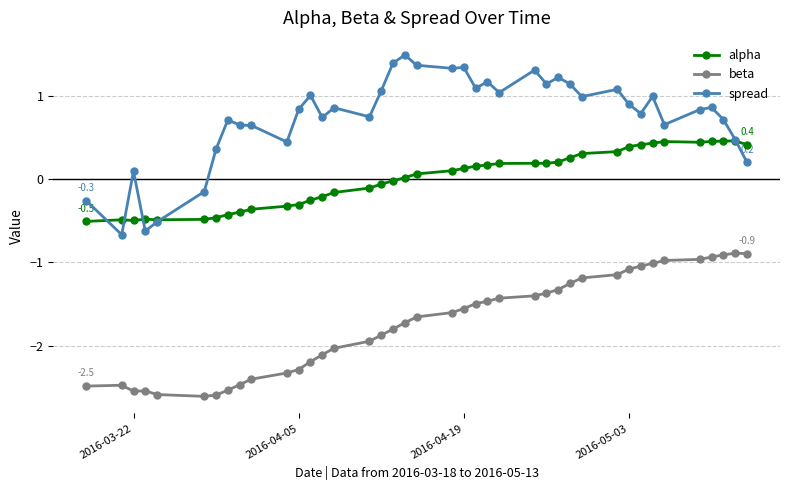

Which series has the widest spread of values?

spread